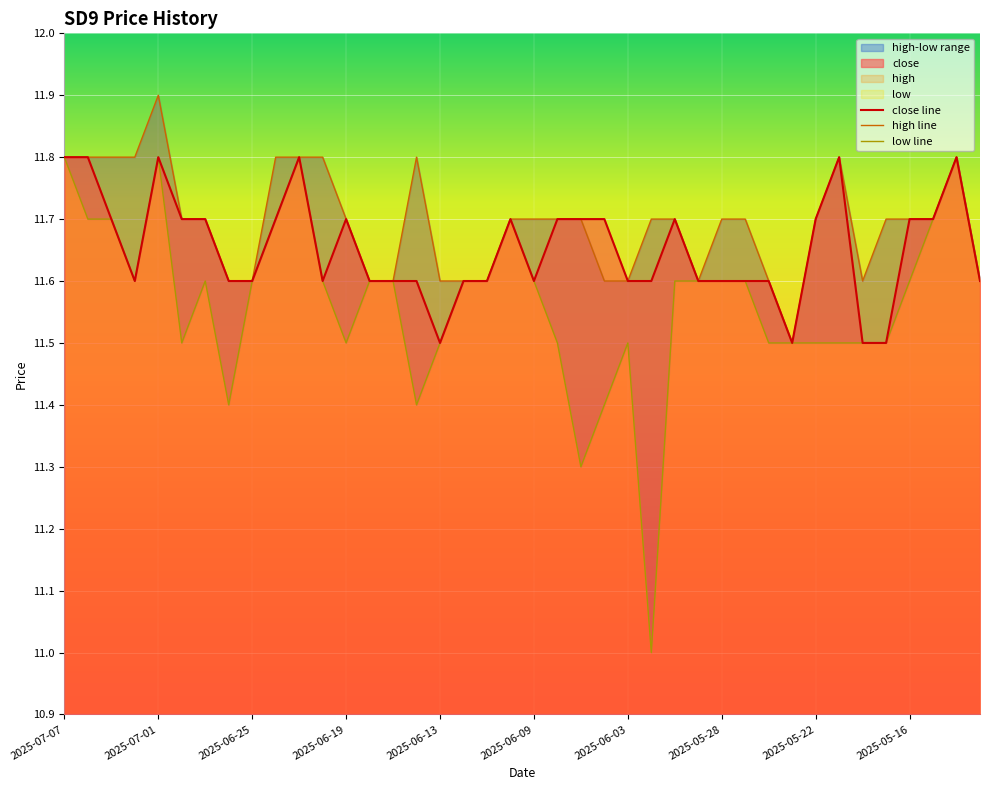

Which category has the lowest value across all series?

2025-06-02